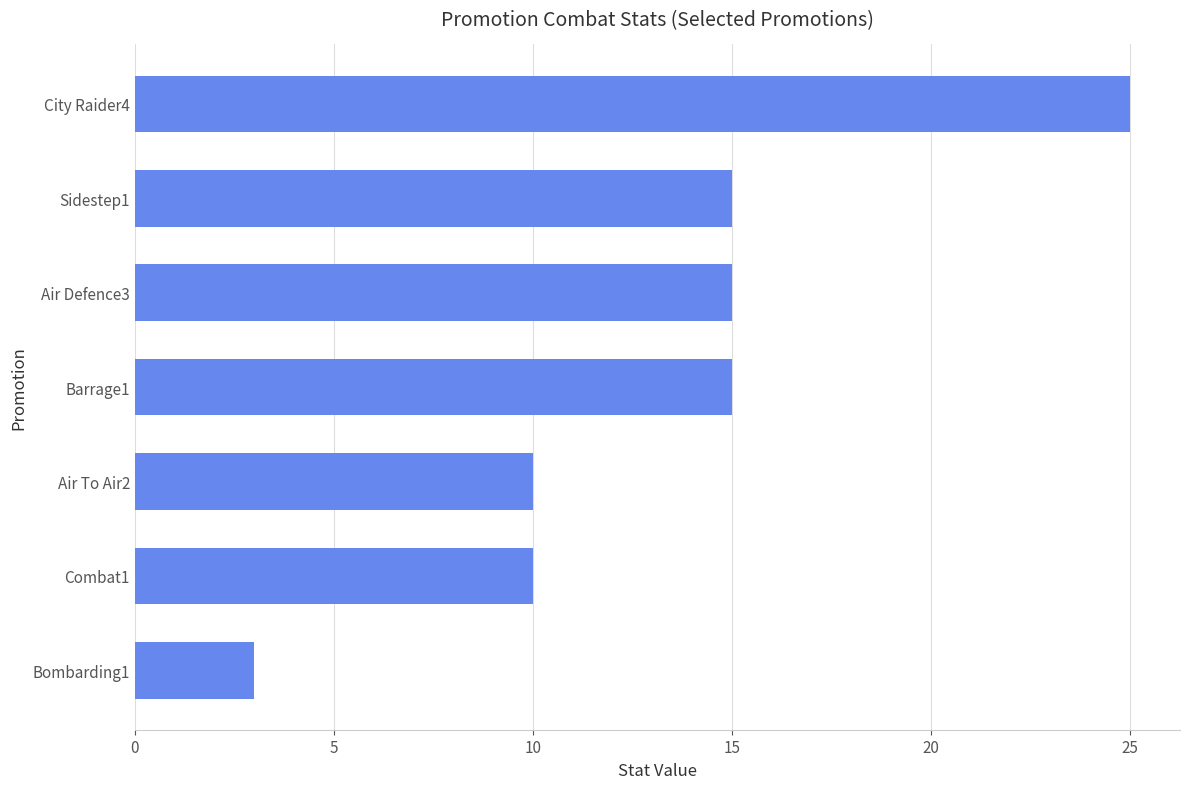

Reading top to bottom, extract all data points from this chart.

City Raider4=25	Sidestep1=15	Air Defence3=15	Barrage1=15	Air To Air2=10	Combat1=10	Bombarding1=3